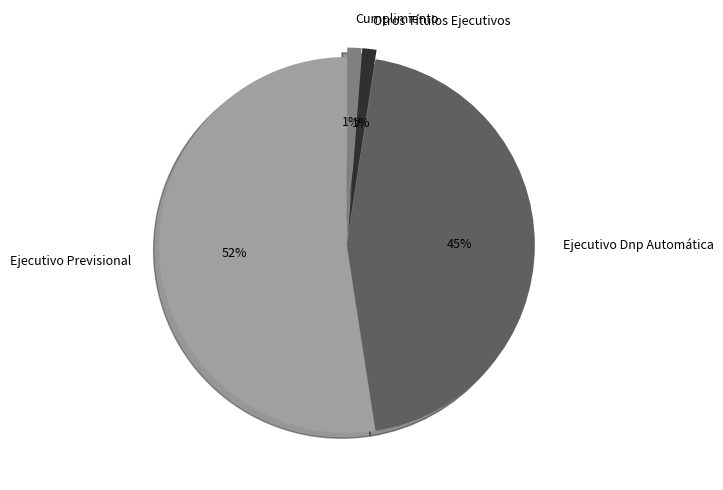

How many segments does this pie chart have?

4